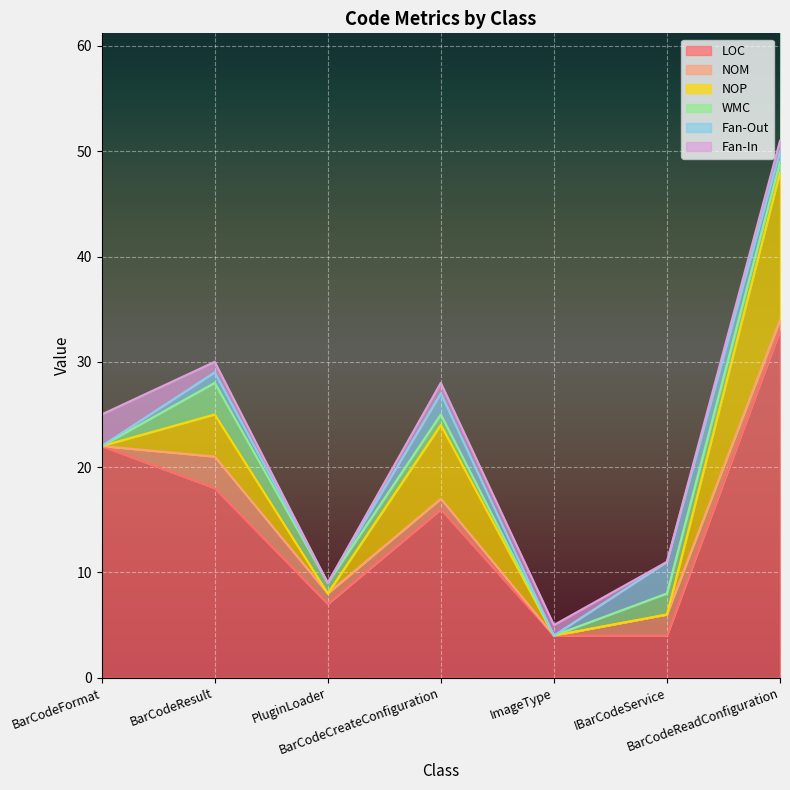

How many Fan-In values are between 0 and 1?

6